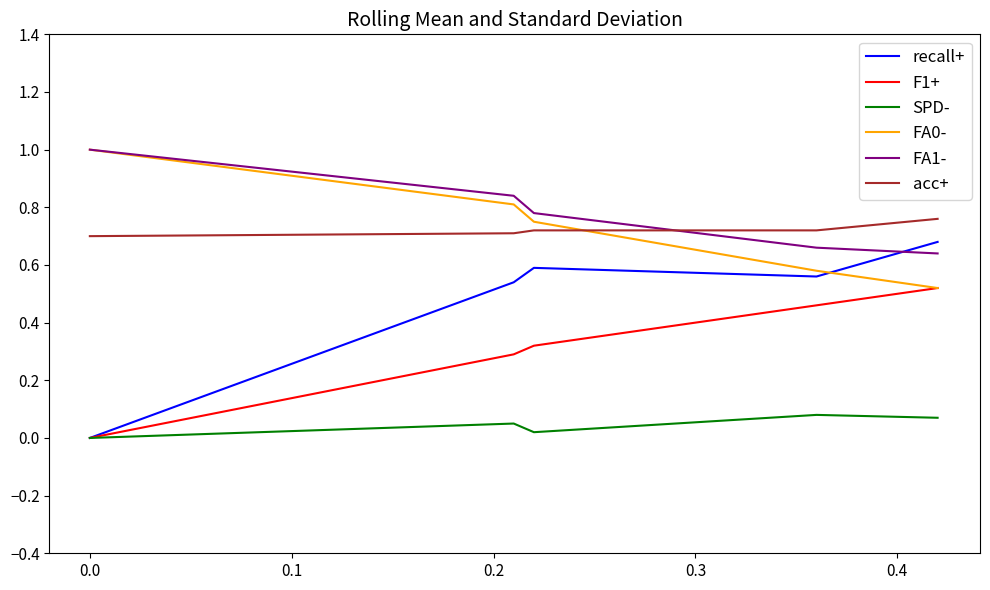

Which series has the largest range (max minus min)?

recall+